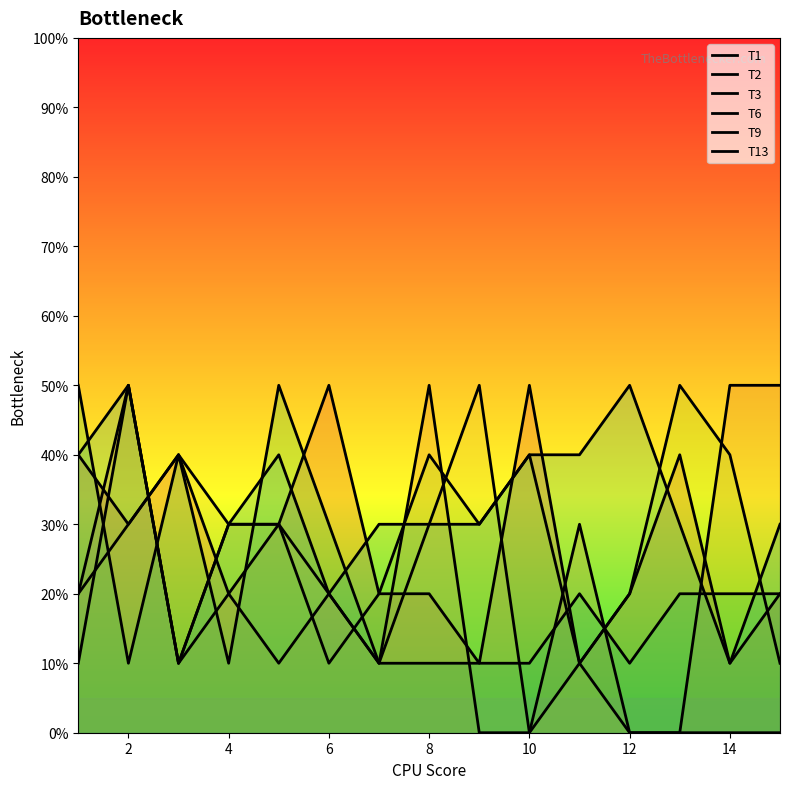

Reading left to right, what are all the values shown in this chart?

T1: 40	30	40	20	30	50	20	20	10	50	10	20	40	10	20
T2: 20	50	10	20	10	20	10	50	0	0	30	0	0	50	50
T3: 20	30	40	30	30	20	10	30	50	0	10	0	0	0	0
T6: 10	50	10	30	30	10	20	40	30	40	10	20	50	40	10
T9: 50	10	40	10	50	30	10	10	10	10	20	10	20	20	20
T13: 40	50	10	30	40	20	30	30	30	40	40	50	30	10	30